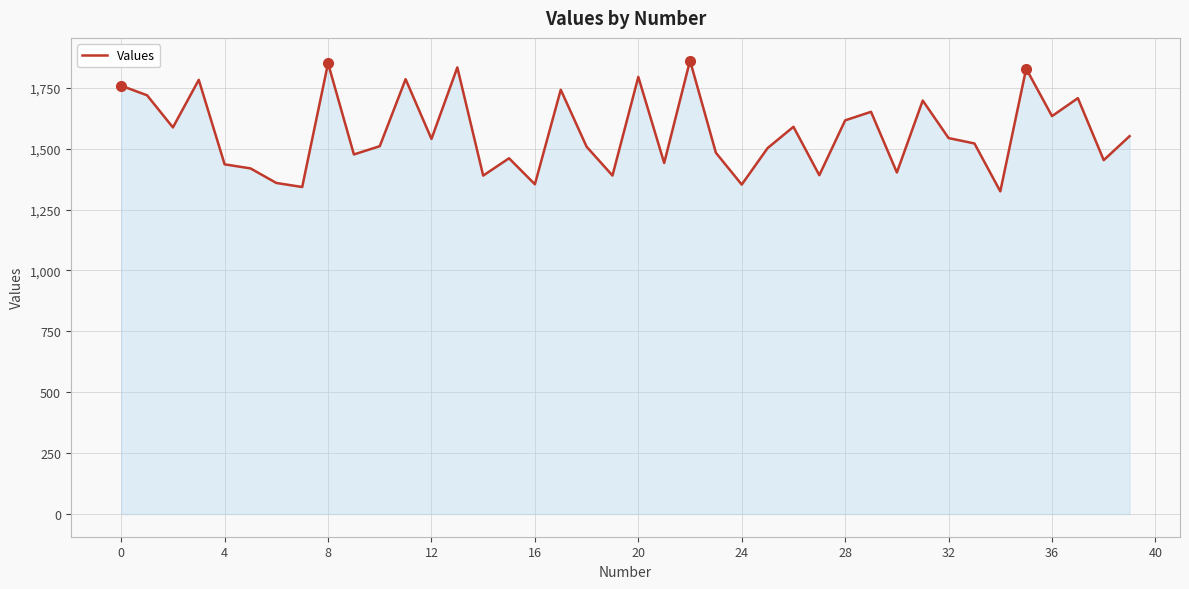

What is the minimum value shown in the chart?

1324.6